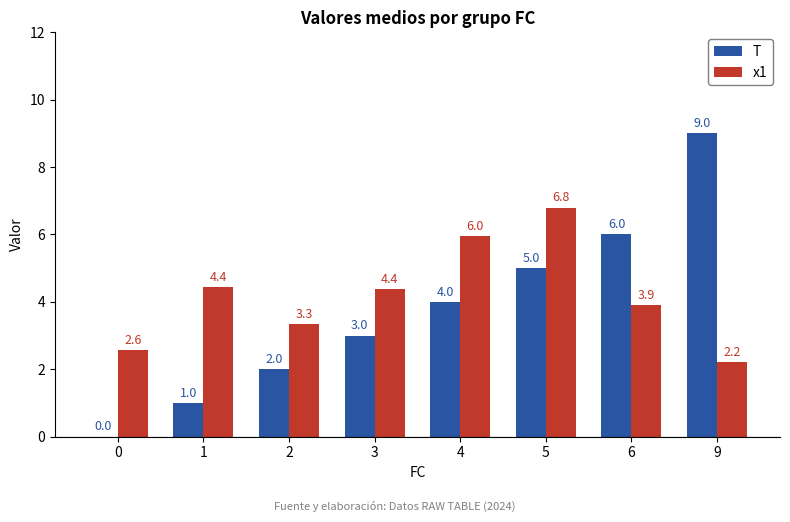

Which series changed the most between 3 and 9?

T